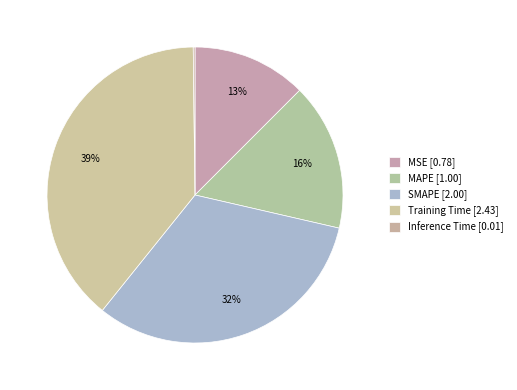

What is the change in value from MAPE to Training Time?

+1.4